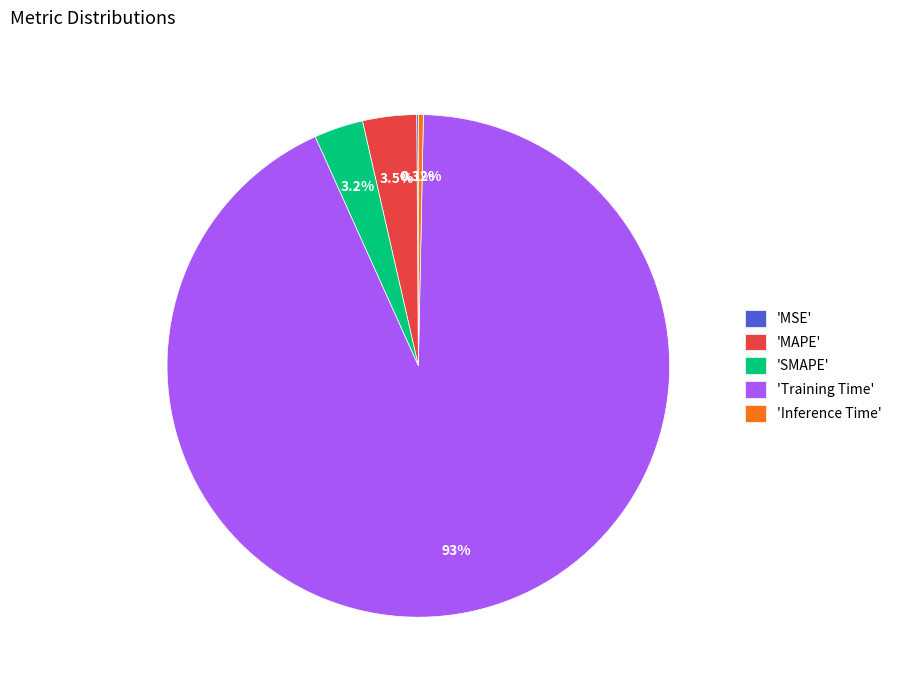

Do 'SMAPE' and 'MAPE' together represent more than half of the pie?

No